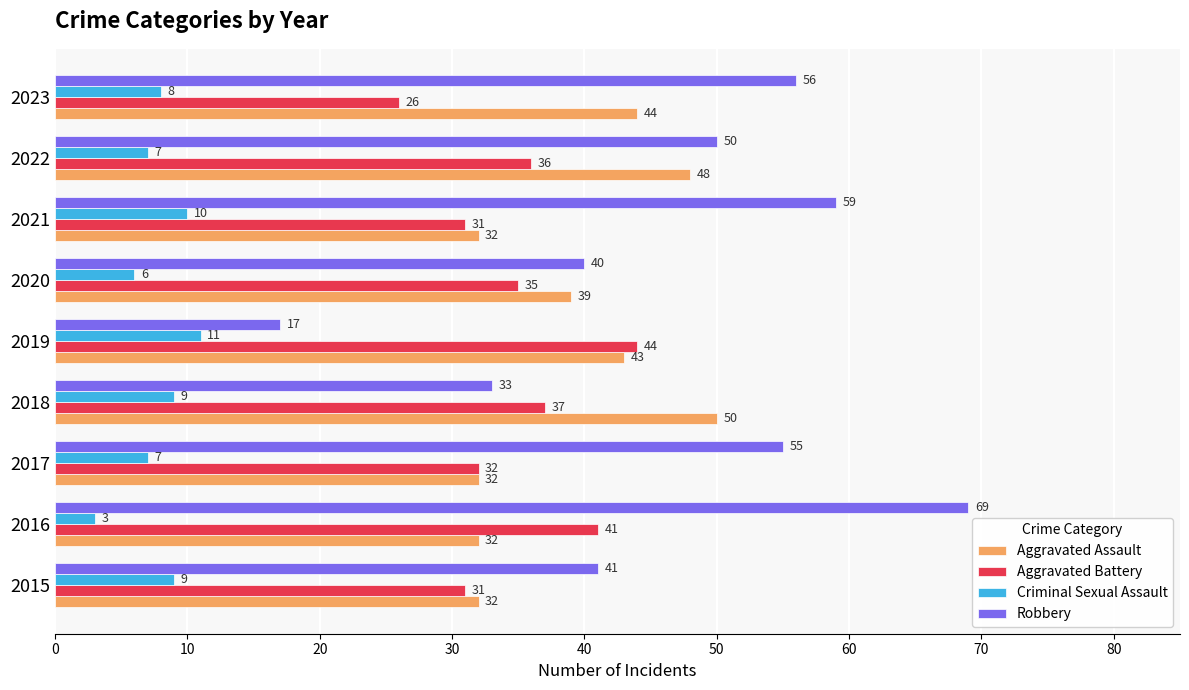

Is the value of Criminal Sexual Assault at 2015 greater than the value of Robbery at 2018?

No